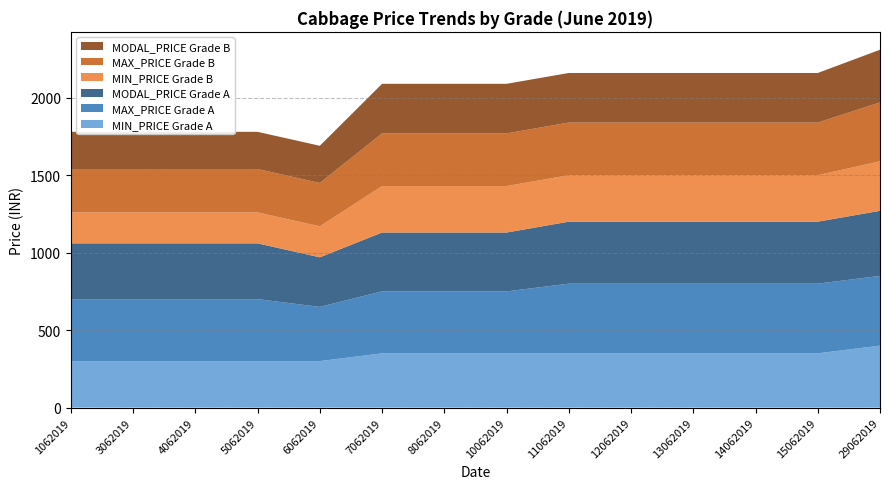

Reading right to left, what are all the values shown in this chart?

MIN_PRICE Grade A: 400	350	350	350	350	350	350	350	350	300	300	300	300	300
MAX_PRICE Grade A: 450	450	450	450	450	450	400	400	400	350	400	400	400	400
MODAL_PRICE Grade A: 420	400	400	400	400	400	380	380	380	320	360	360	360	360
MIN_PRICE Grade B: 320	300	300	300	300	300	300	300	300	200	200	200	200	200
MAX_PRICE Grade B: 380	340	340	340	340	340	340	340	340	280	280	280	280	280
MODAL_PRICE Grade B: 340	320	320	320	320	320	320	320	320	240	240	240	240	240